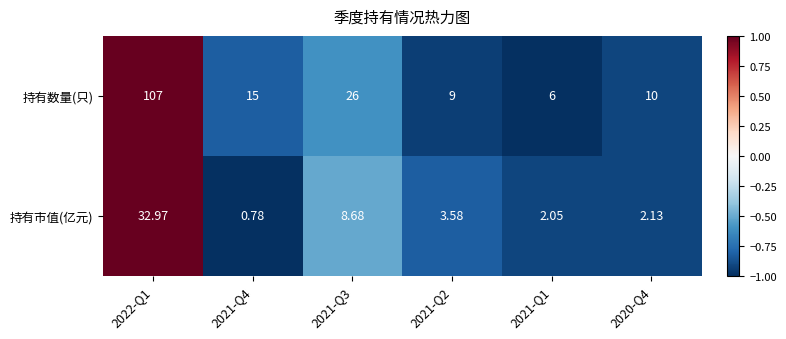

Count the number of categories in the chart.

6